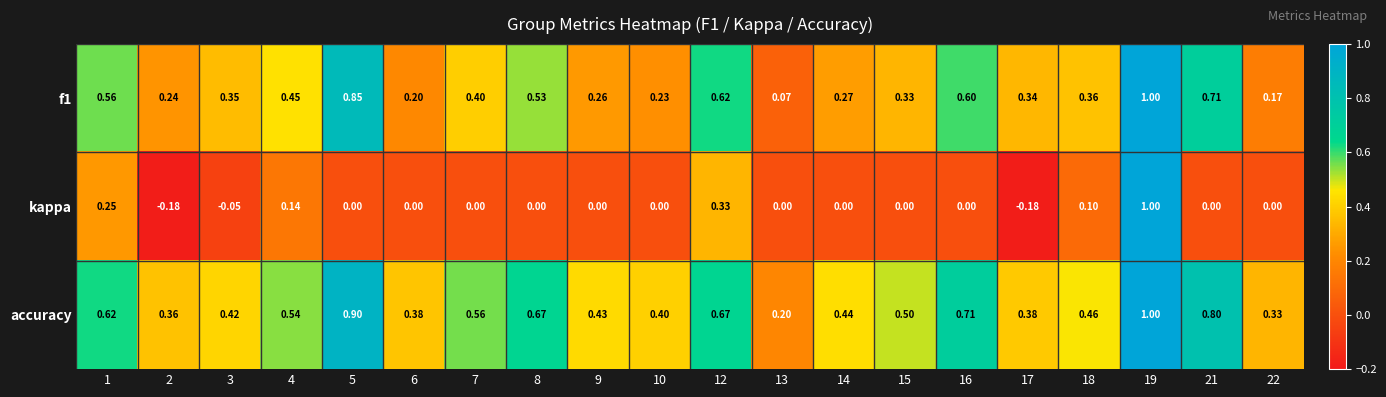

Is the value of kappa at 14 greater than the value of accuracy at 4?

No